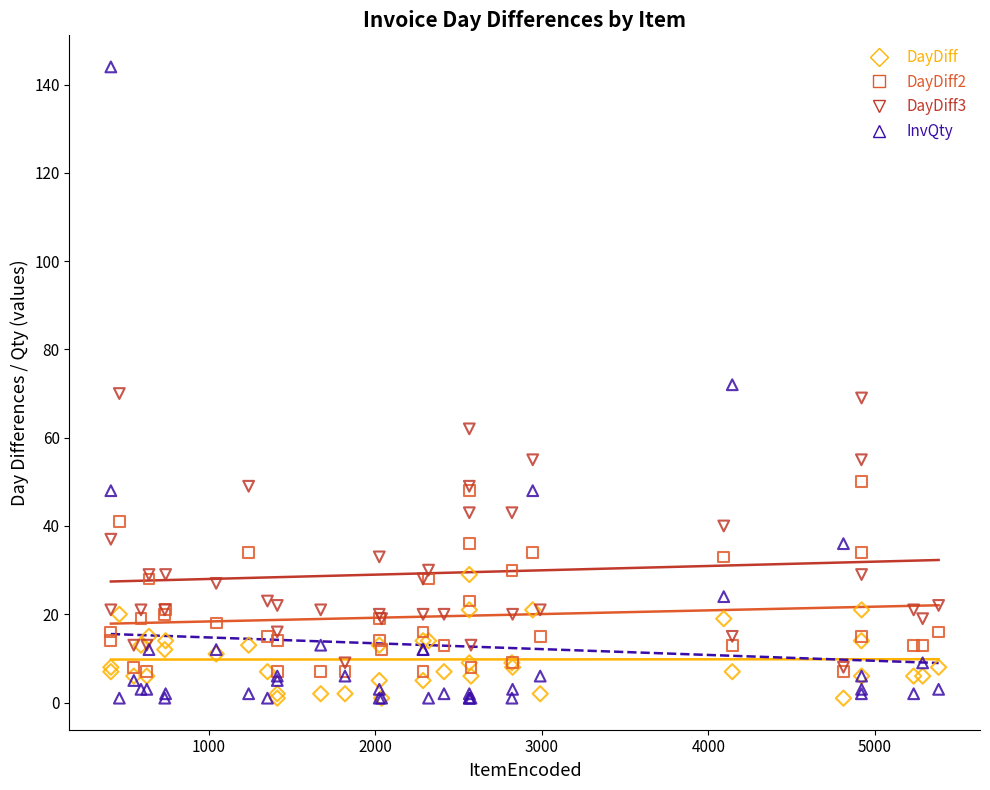

Which series reaches the maximum Y coordinate?

InvQty